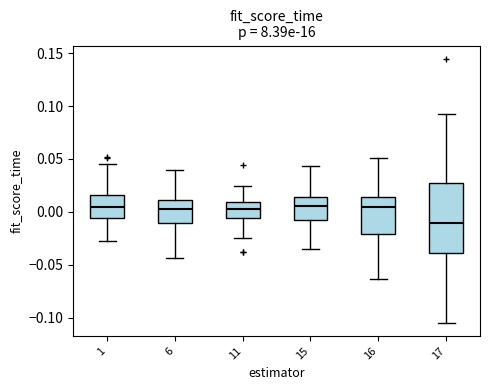

Comparing the boxes themselves (not the whiskers), which one is the tallest?

17